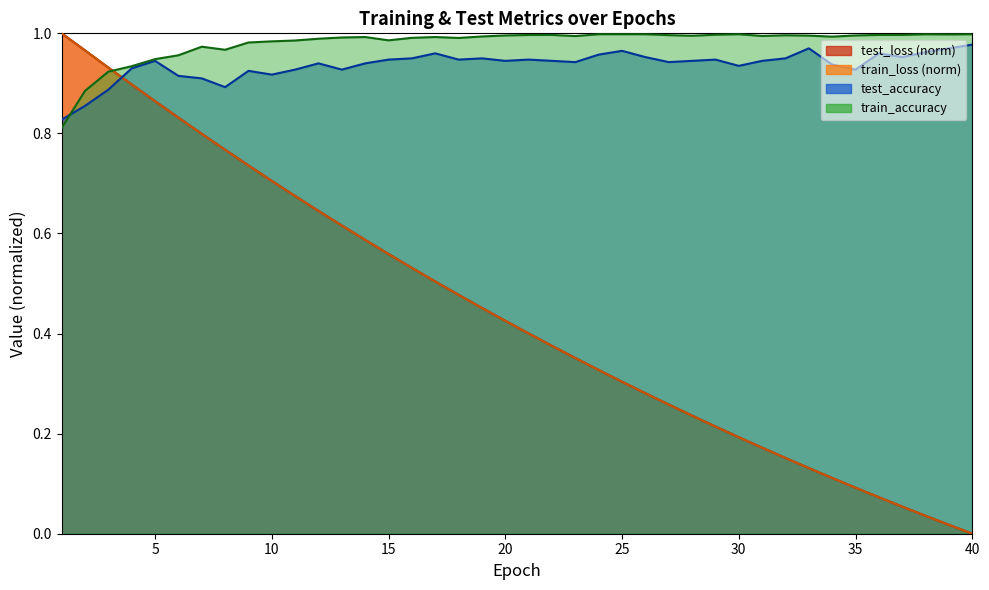

After their last crossing, which series has the higher values: test_loss or test_accuracy?

test_accuracy